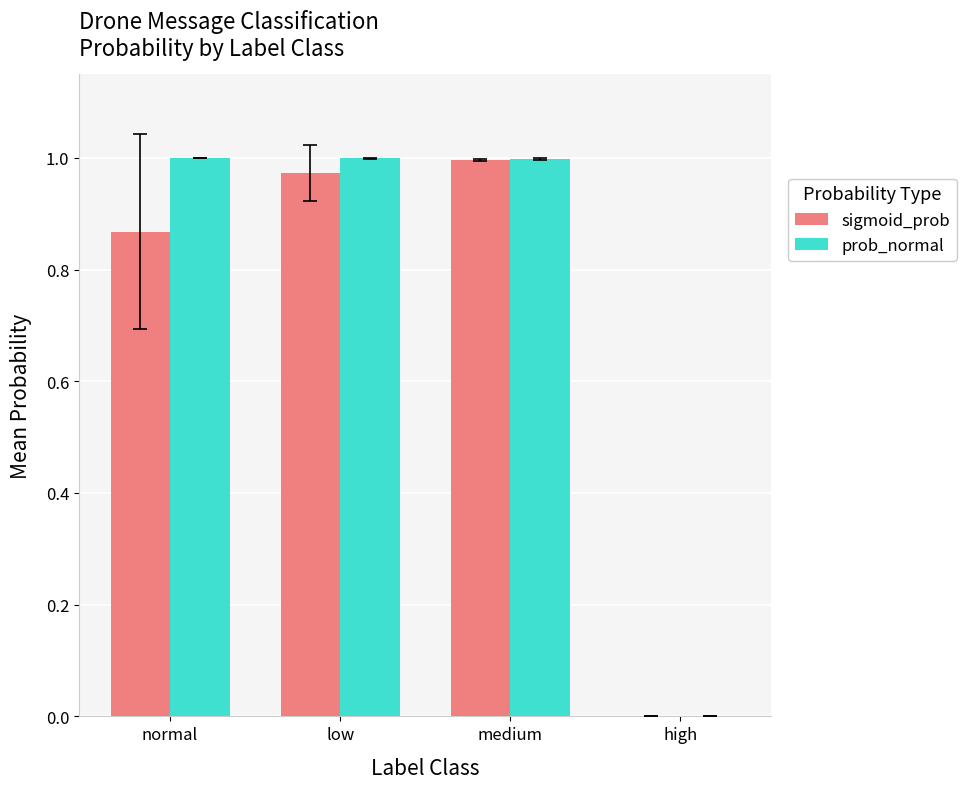

What is the sum of the prob_normal values at normal and medium?

2.0